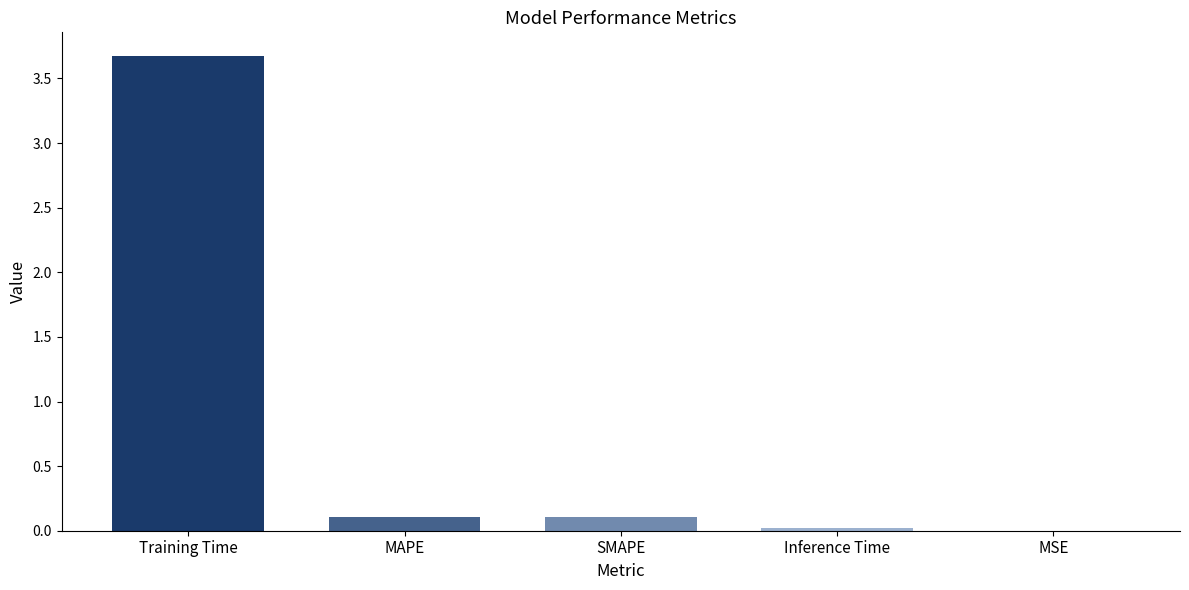

The chart shows a value of 0.1 at SMAPE. True or false?

True